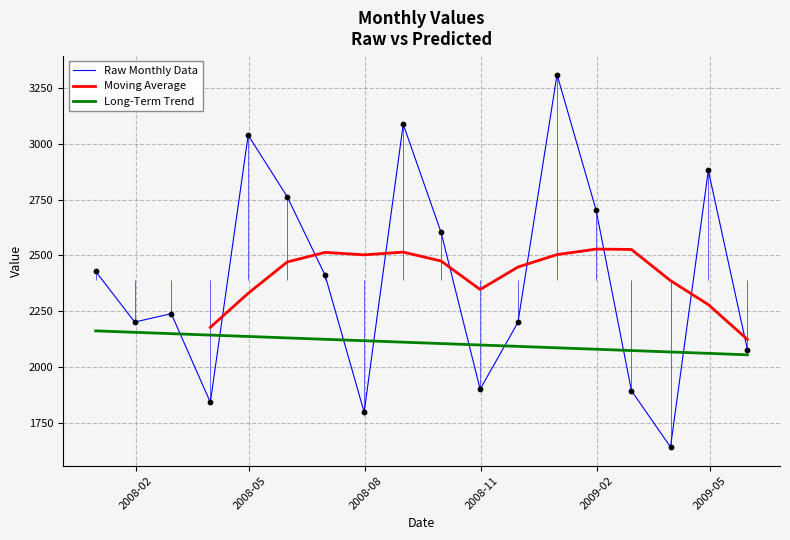

Between 2008-06-30 and 2007-12-31, which is larger?

2007-12-31